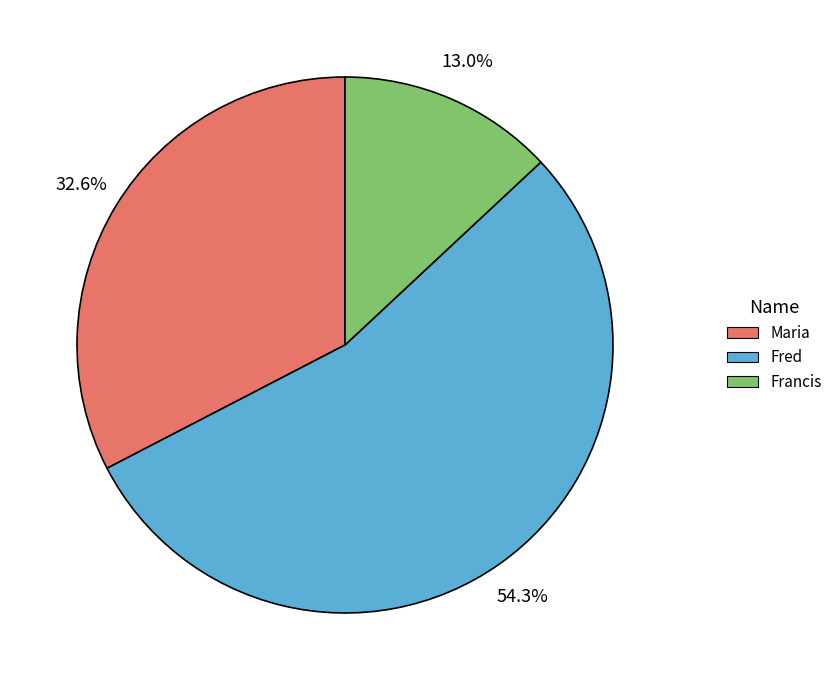

What is the largest slice in the pie chart?

Fred